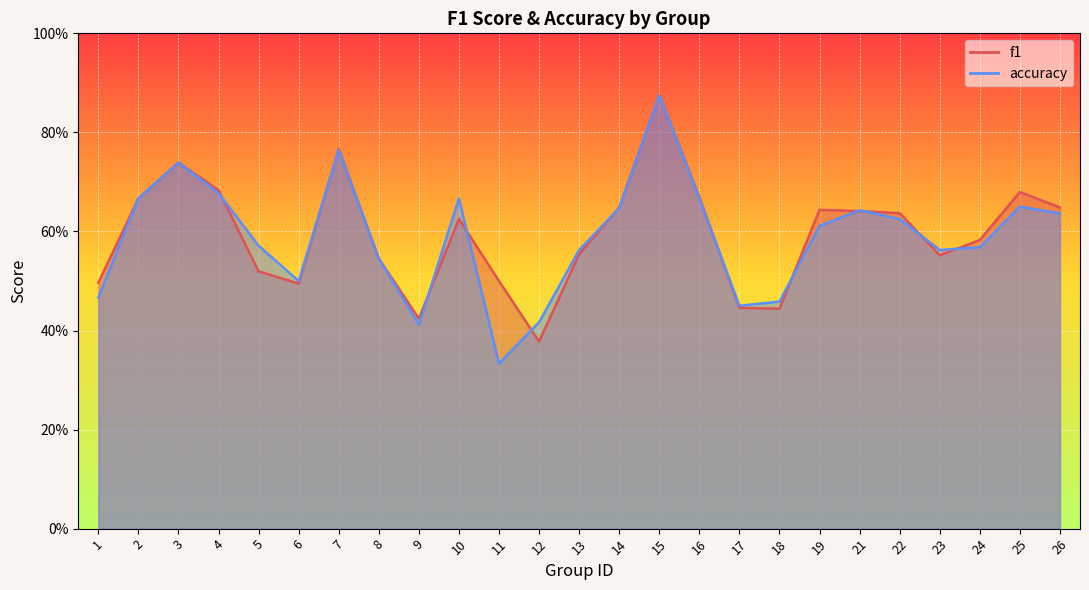

Is the value of f1 at 19 greater than the value of accuracy at 26?

Yes